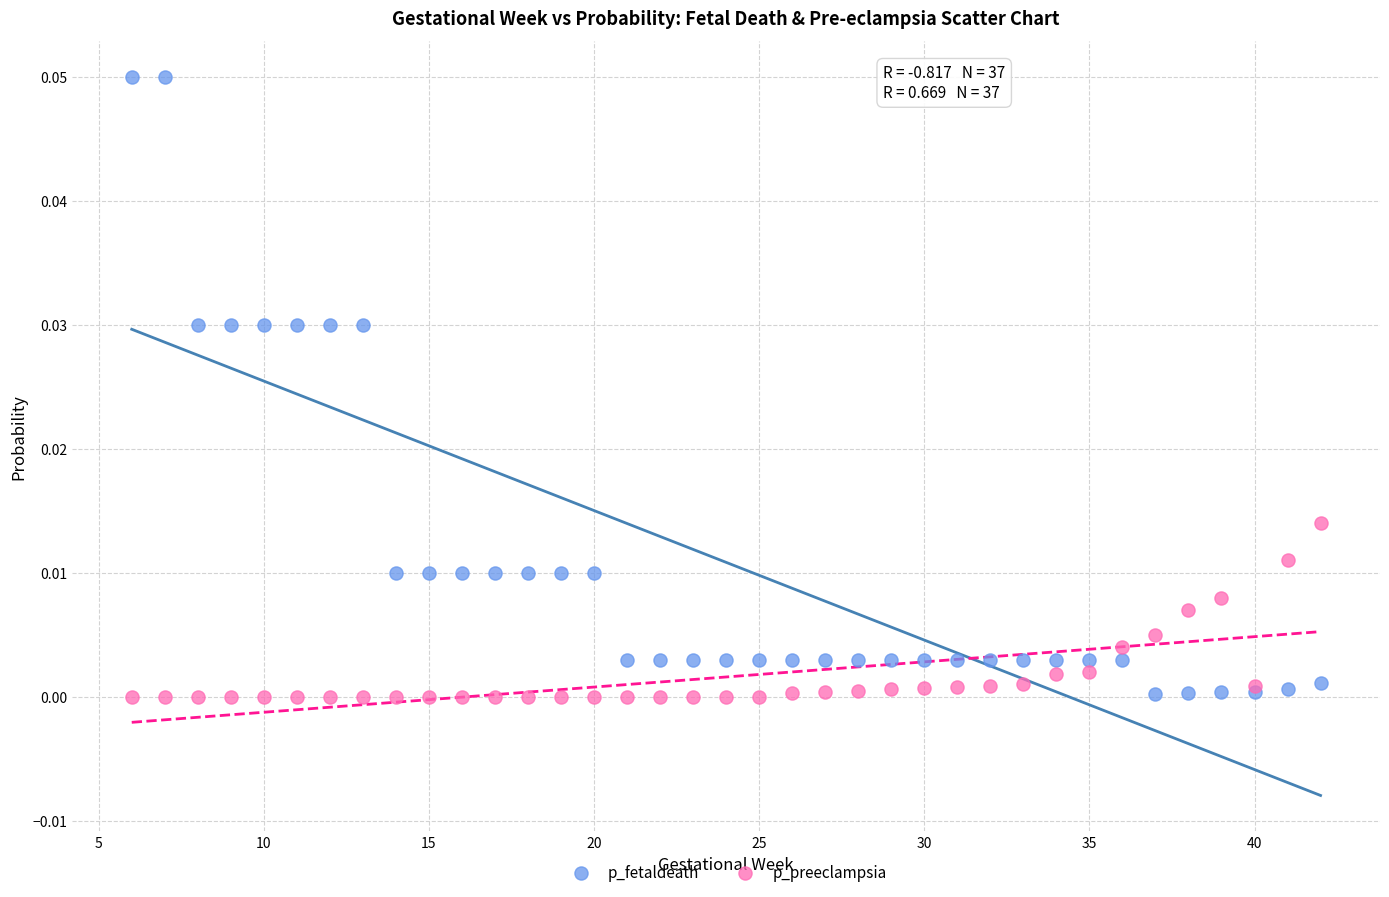

Which series has the widest spread of Y values?

p_fetaldeath